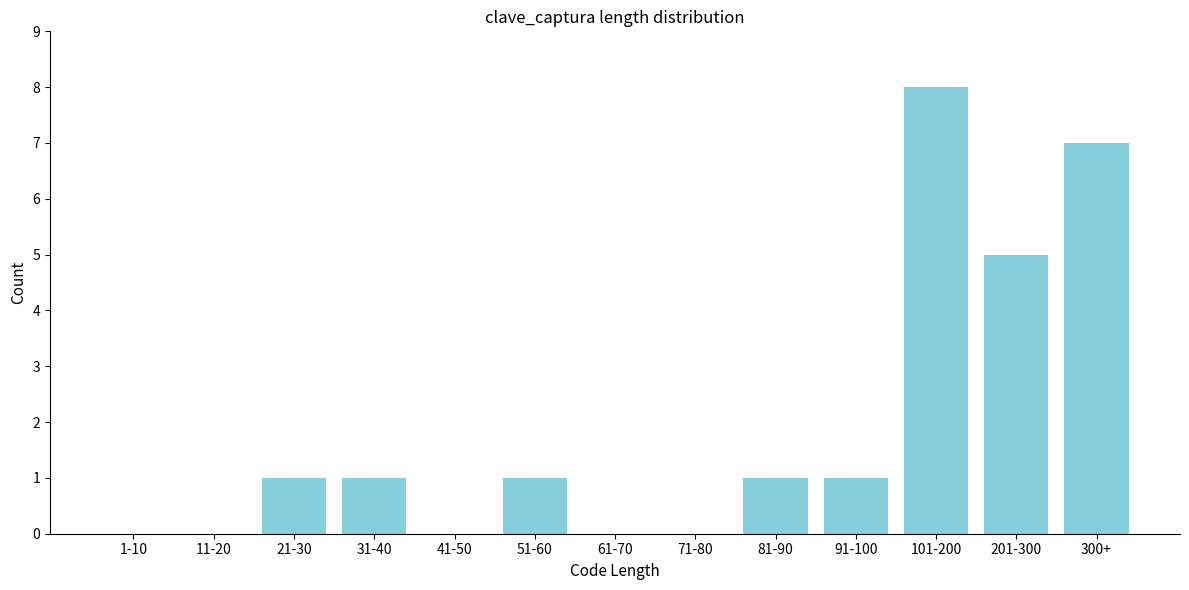

Reading left to right, extract all data points from this chart.

1-10=0	11-20=0	21-30=1	31-40=1	41-50=0	51-60=1	61-70=0	71-80=0	81-90=1	91-100=1	101-200=8	201-300=5	300+=7